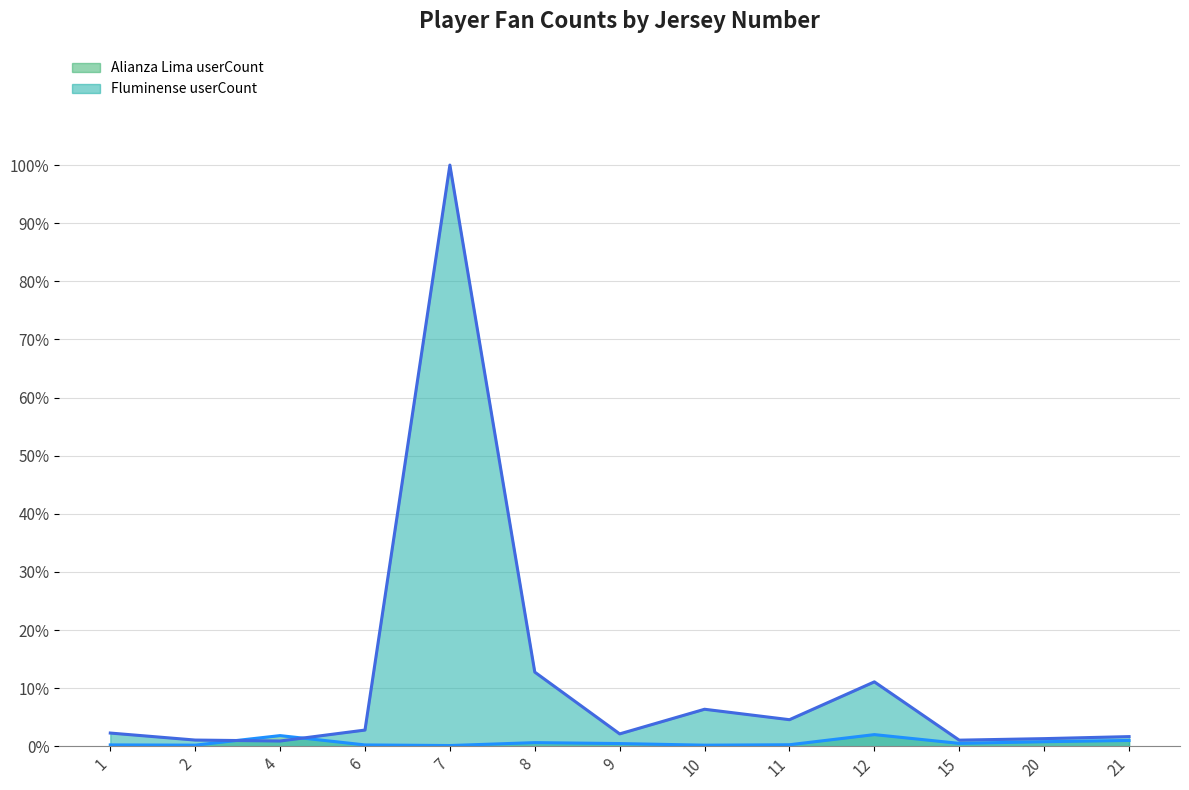

Rank the series at 20 from lowest to highest value.

Alianza Lima userCount, Fluminense userCount